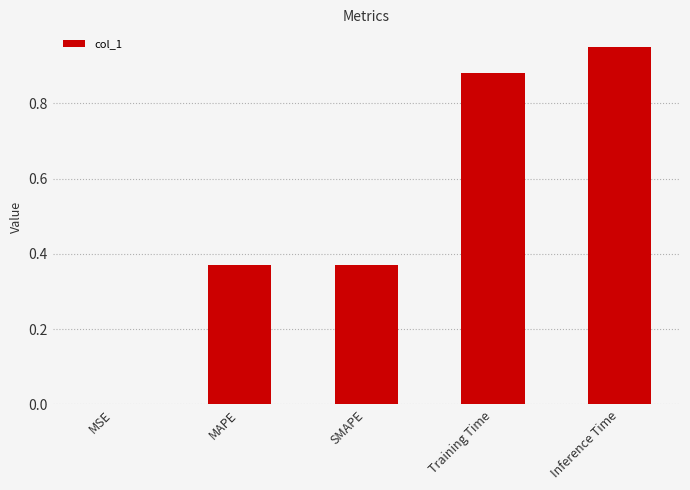

True or false: the data shows 0.3 at Inference Time.

False